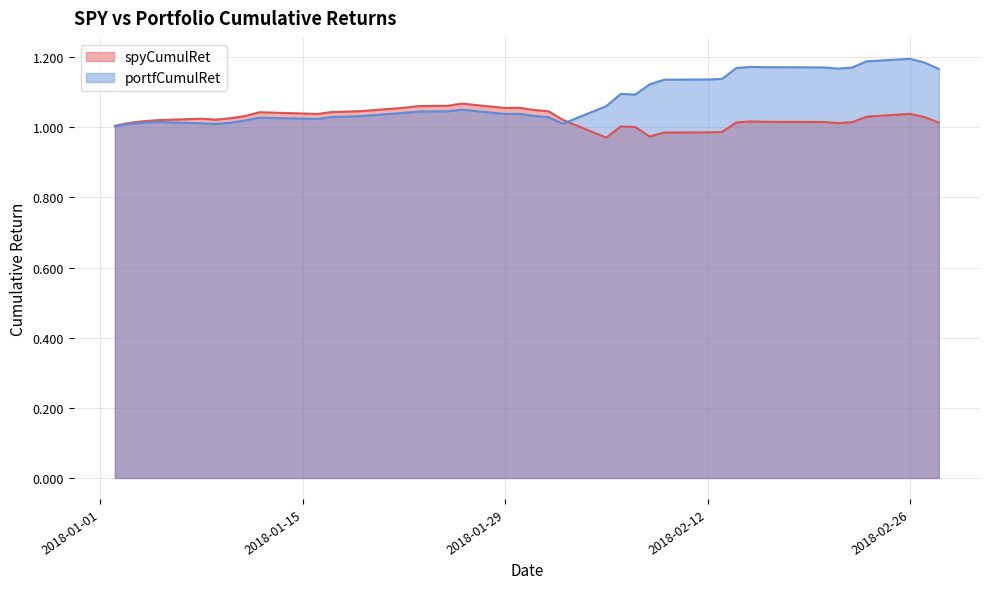

At how many categories does at least one series exceed 1?

40